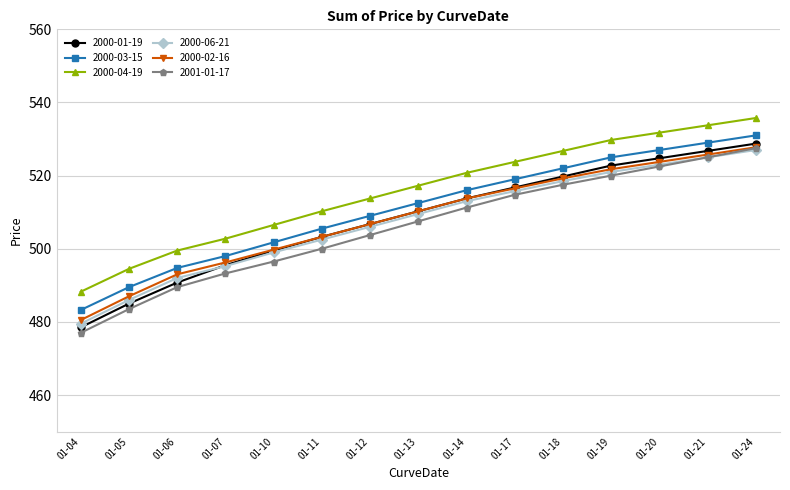

How many lines are shown in the chart?

6